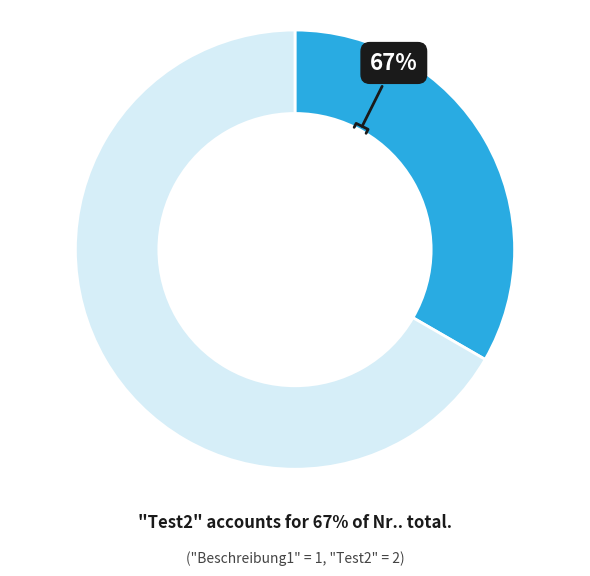

The Beschreibung1 slice represents 33% of the pie. True or false?

True